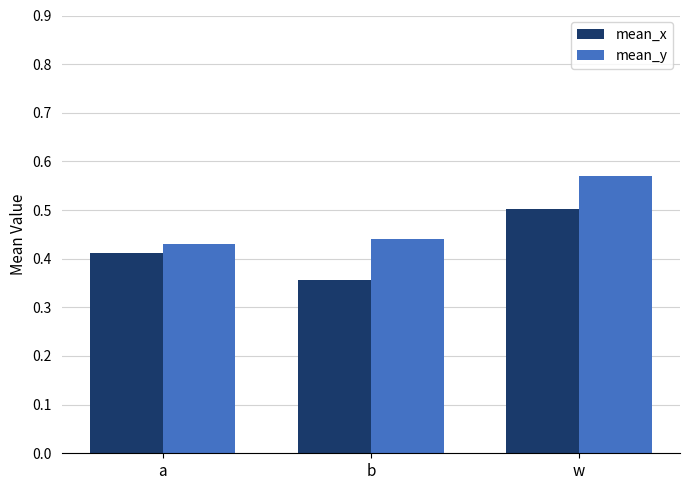

What is the sum of the mean_x values at w and b?

0.9